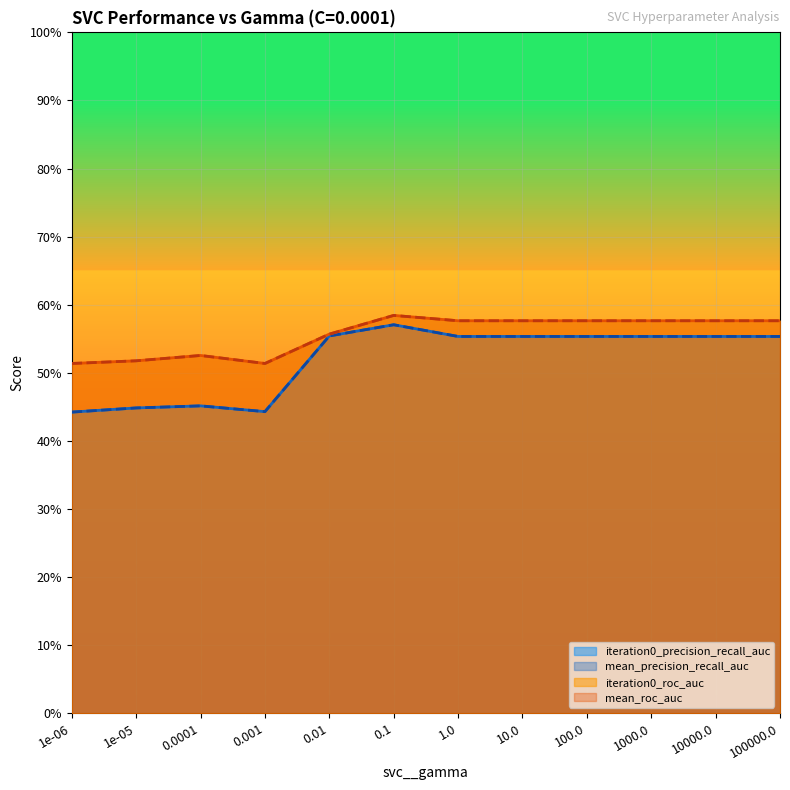

What is the sum of all iteration0_precision_recall_auc values?

6.2